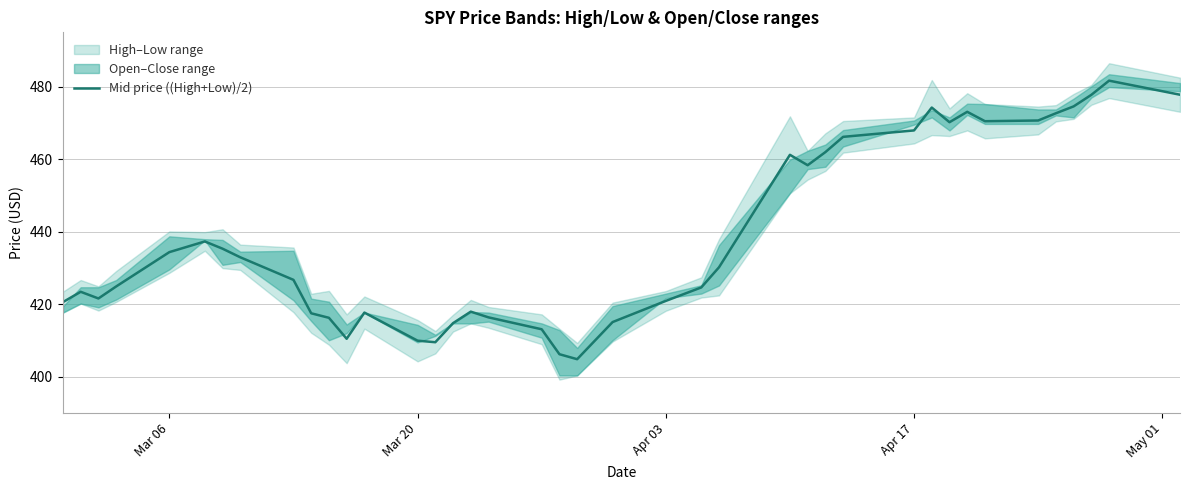

What is the highest value of the Mid price ((High+Low)/2) series?

481.7